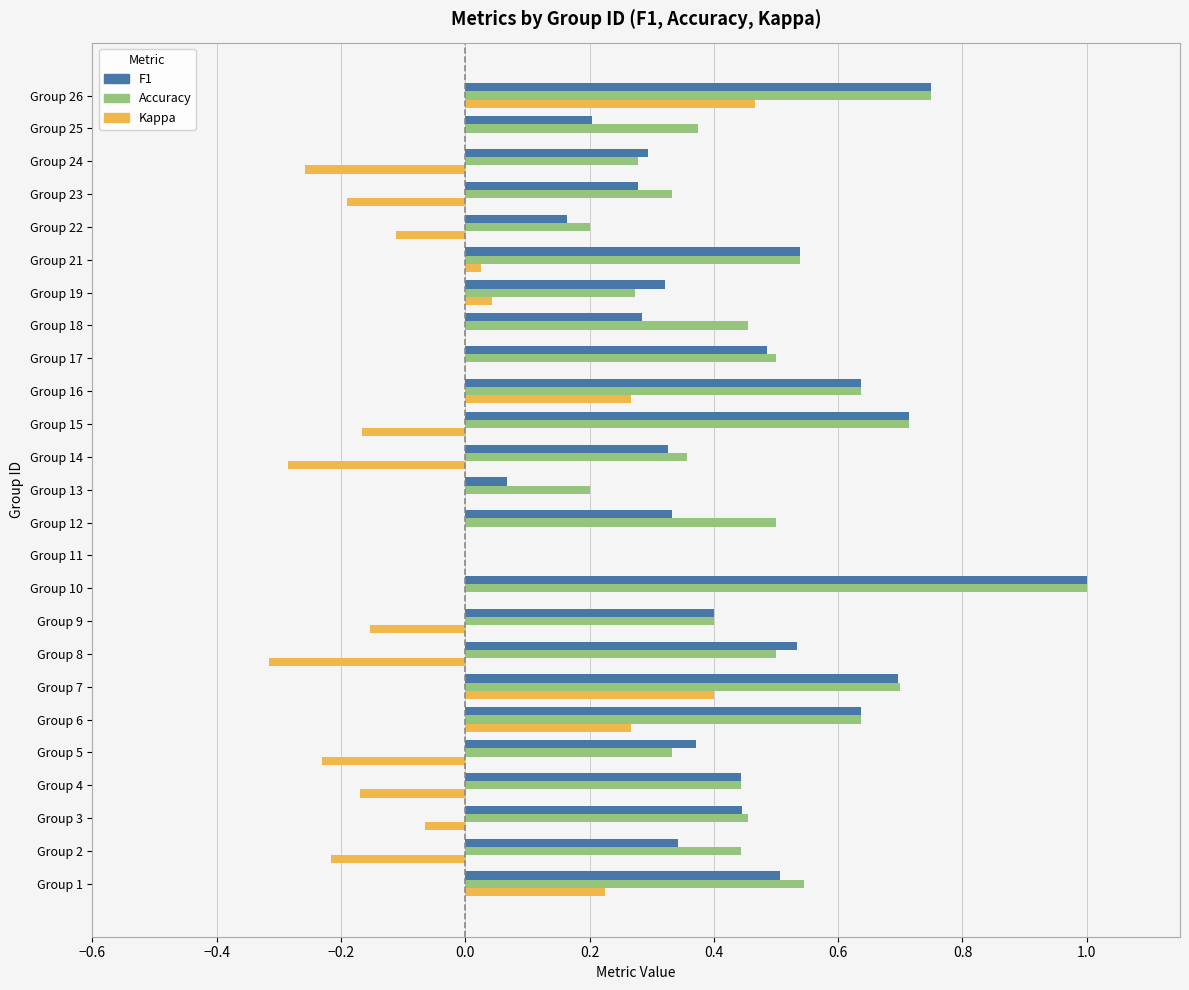

The value of Kappa at Group 9 is -0.2. True or false?

True